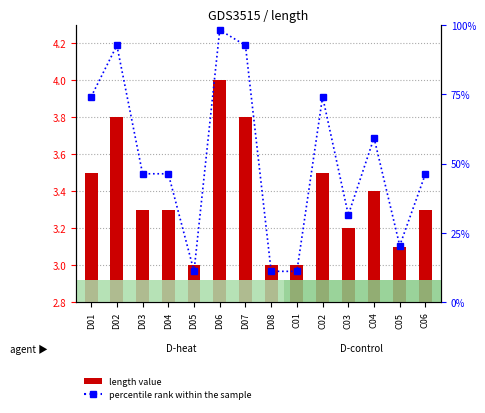

True or false: percentile rank within the sample has a value of 35.0 at C02.

False